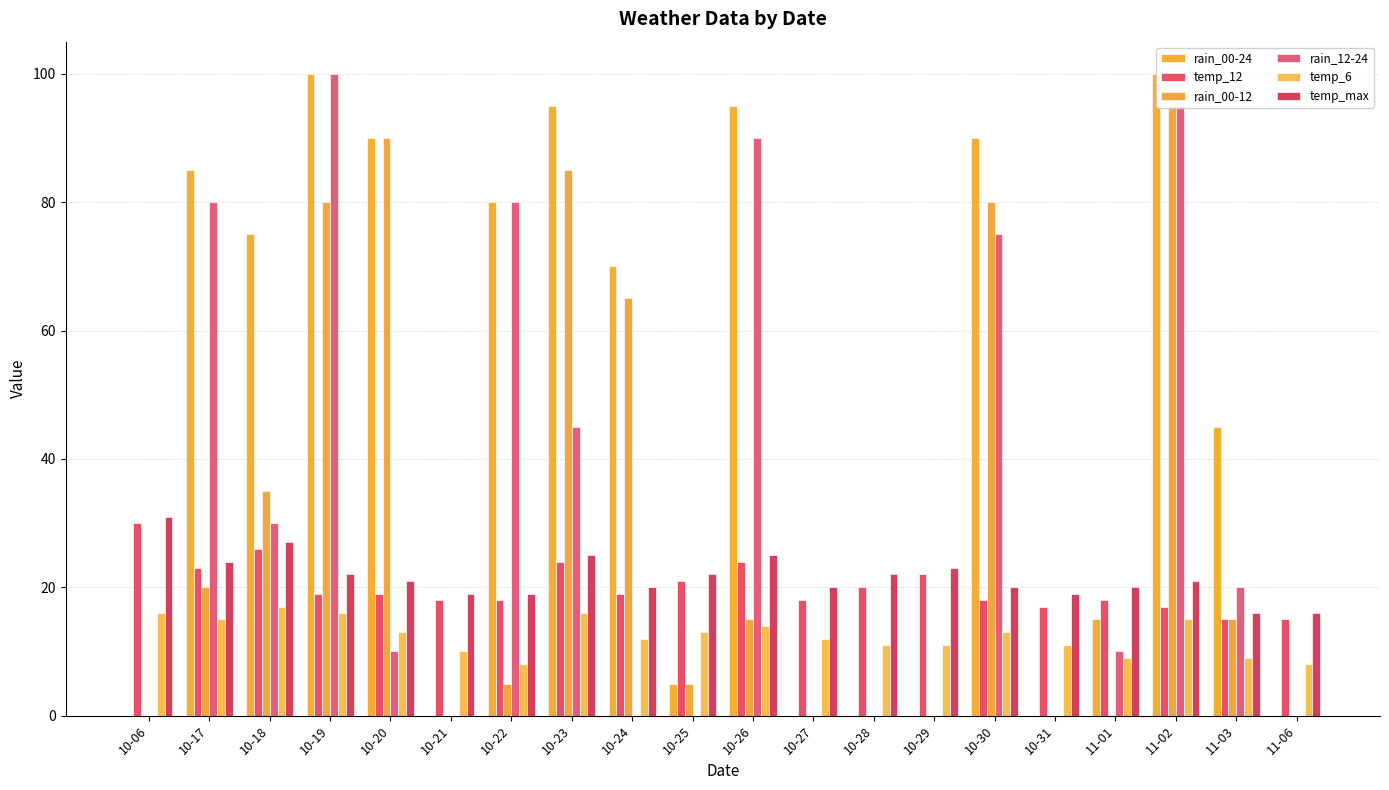

Where does the rain_00-12 series first go above 15?

10-17